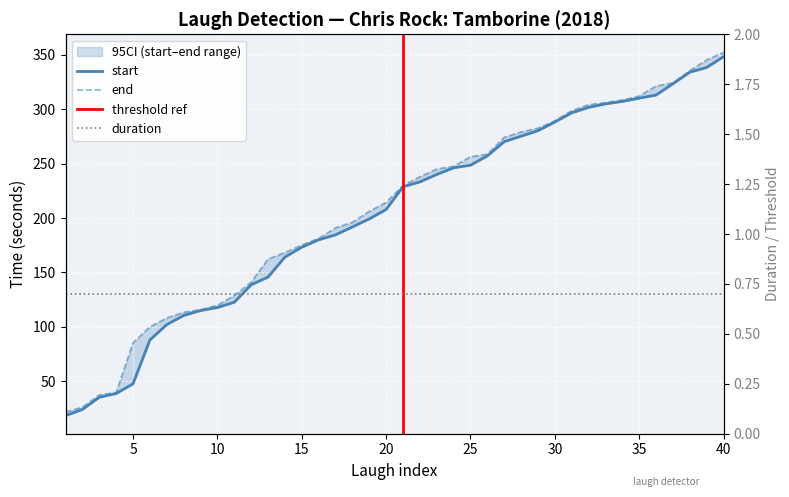

Reading left to right, extract all data points from this chart.

start: 18.4	24.0	35.3	38.7	47.6	87.9	102.1	110.5	115.0	117.8	122.6	138.6	145.7	164.1	173.2	180.0	184.6	191.8	199.2	207.9	228.8	233.2	240.1	246.2	248.6	257.2	270.2	275.2	280.3	288.3	296.7	301.7	304.9	307.2	310.1	313.1	323.5	334.1	338.5	348.4
end: 21.8	26.1	37.4	39.8	85.3	100.0	108.2	113.4	115.8	119.9	128.8	141.1	162.3	168.3	175.2	181.3	190.9	196.1	206.2	214.4	229.9	237.9	245.1	247.6	256.4	258.7	274.2	279.1	282.6	289.4	298.8	304.2	306.2	308.5	312.1	321.4	324.3	335.6	345.4	352.2